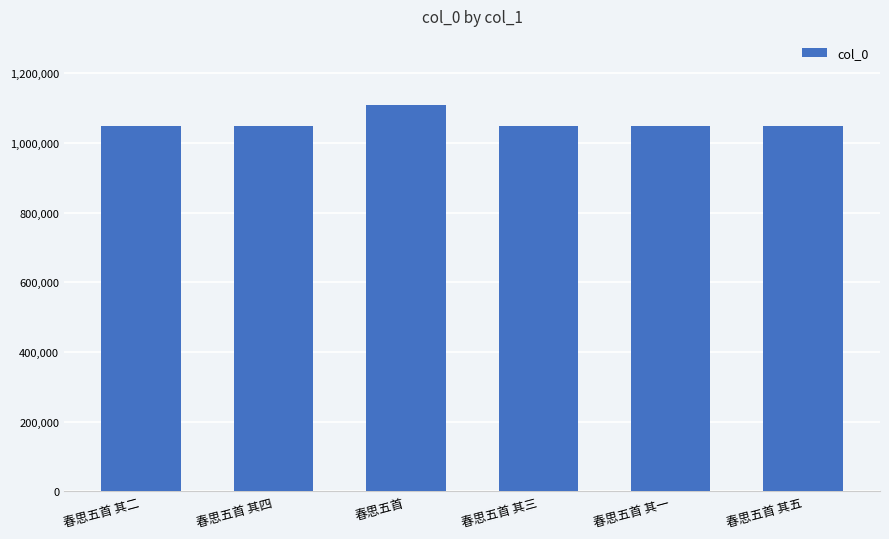

What is the sum of all values?

6352129